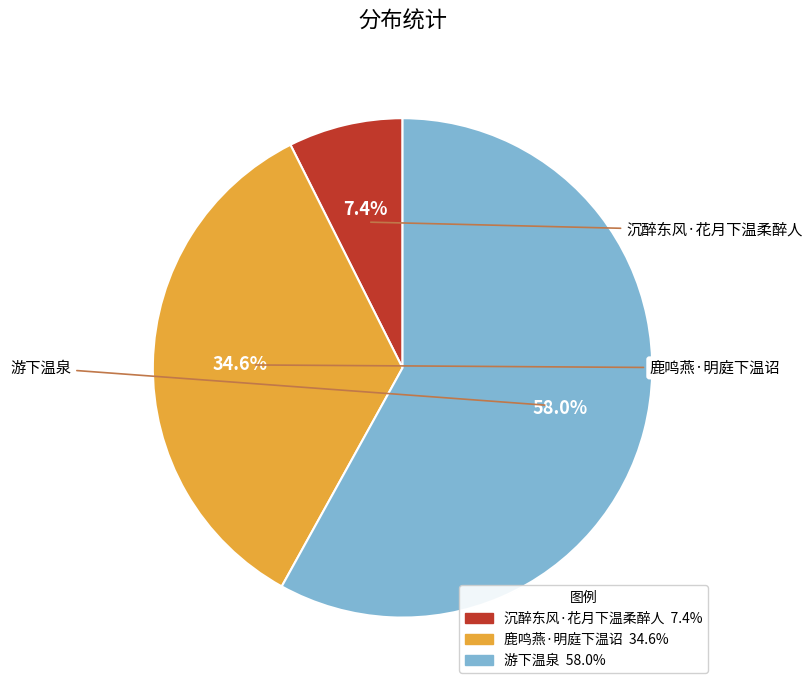

Is it true that 沉醉东风·花月下温柔醉人 is 7% of the pie?

True